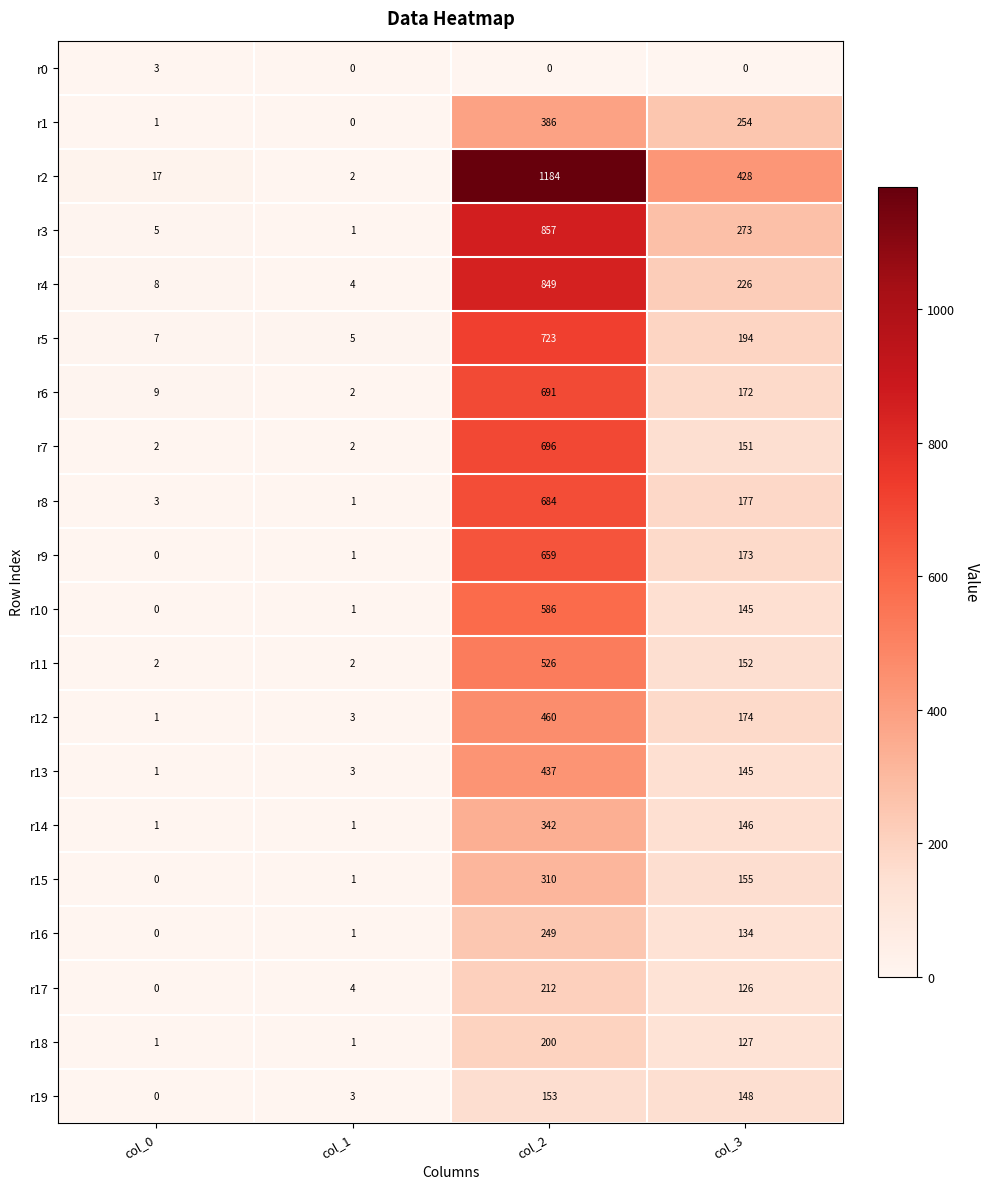

What is the difference between the highest and lowest values at col_0?

17